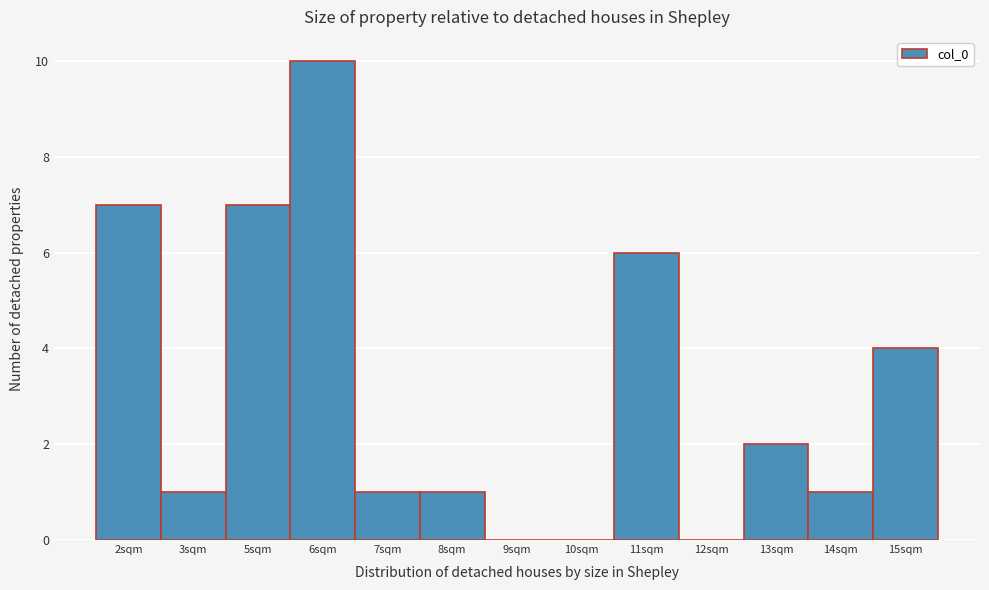

Reading left to right, extract all data points from this chart.

2sqm=7	3sqm=1	5sqm=7	6sqm=10	7sqm=1	8sqm=1	9sqm=0	10sqm=0	11sqm=6	12sqm=0	13sqm=2	14sqm=1	15sqm=4